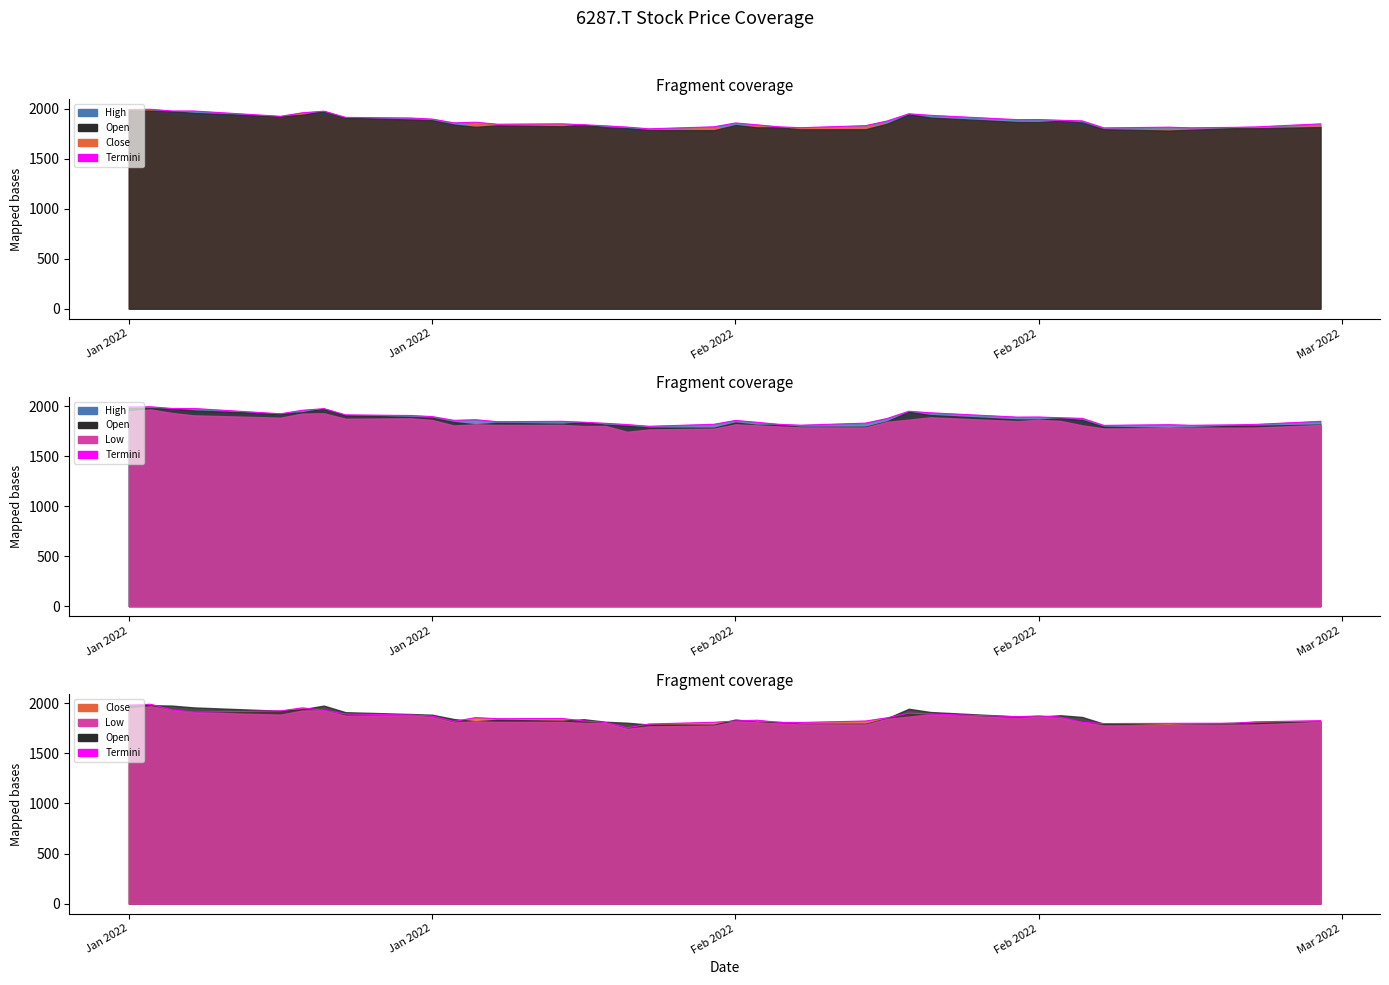

What is the smallest value displayed?

1755.0